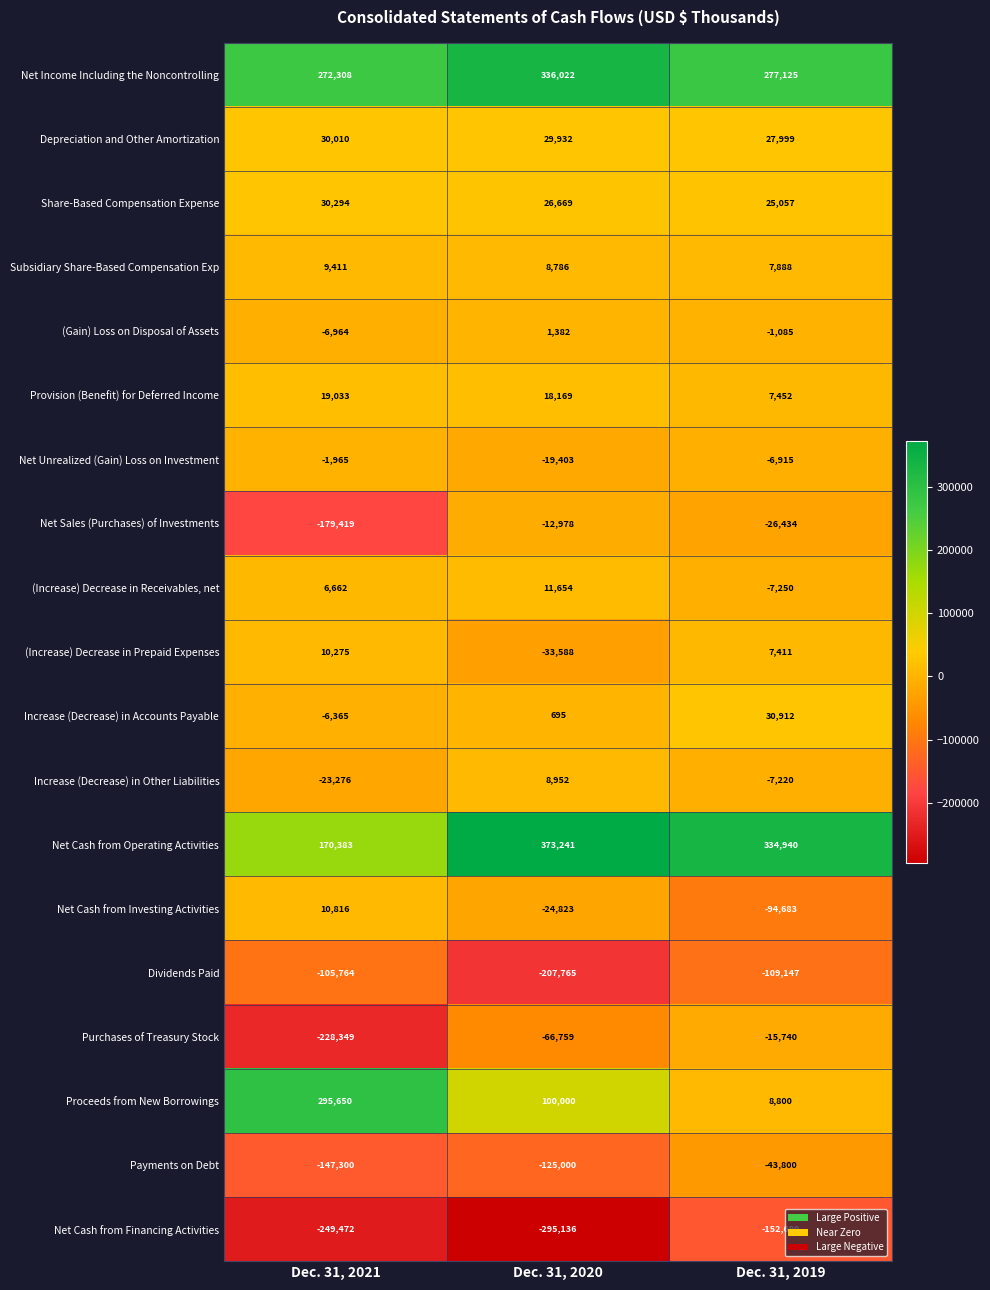

How many (Increase) Decrease in Receivables, net values are between -7250 and 11654?

3